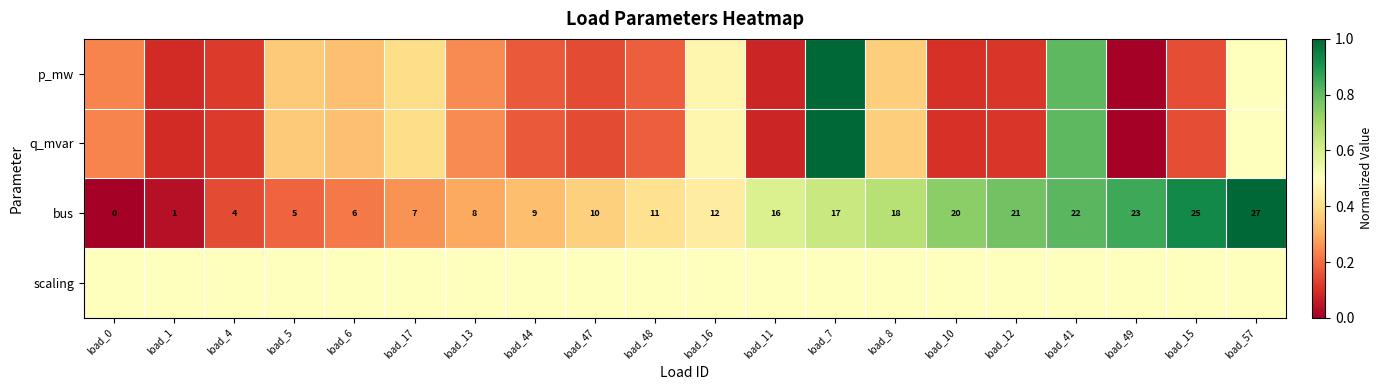

Between load_1 and load_48, which series saw the biggest shift?

bus